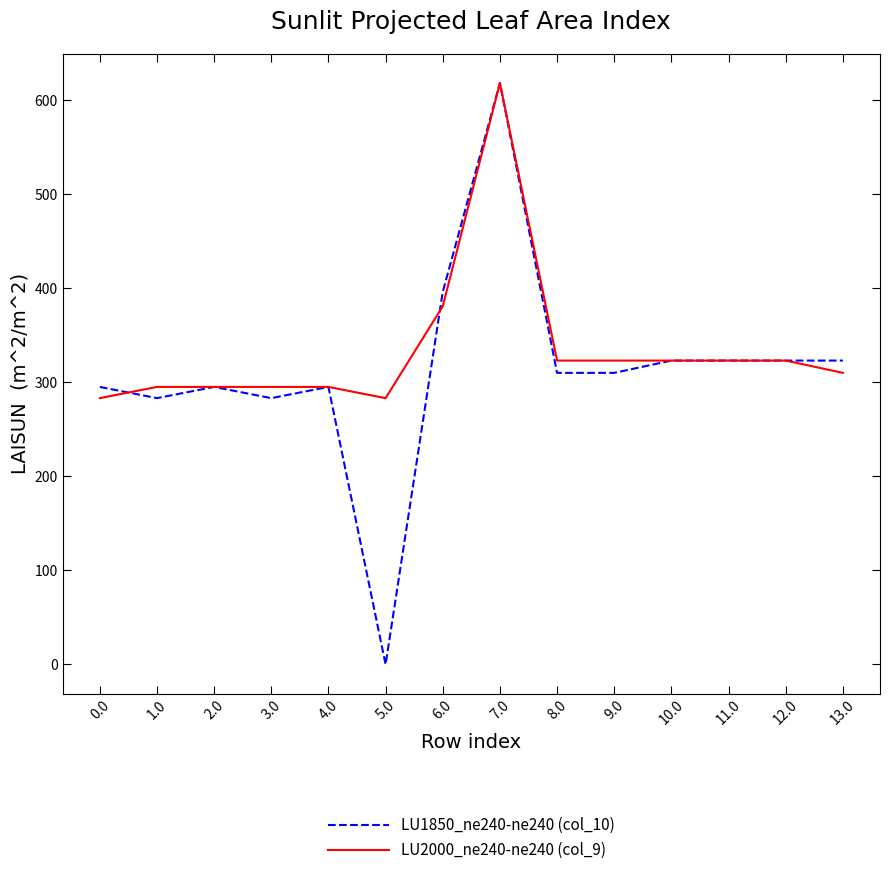

At which category does LU1850_ne240-ne240 (col_10) reach its first local valley?

1.0